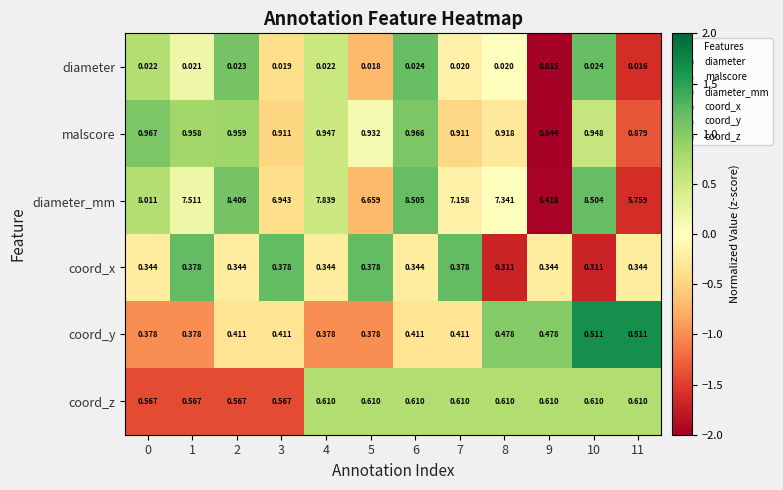

Which series has the largest total across all categories?

diameter_mm